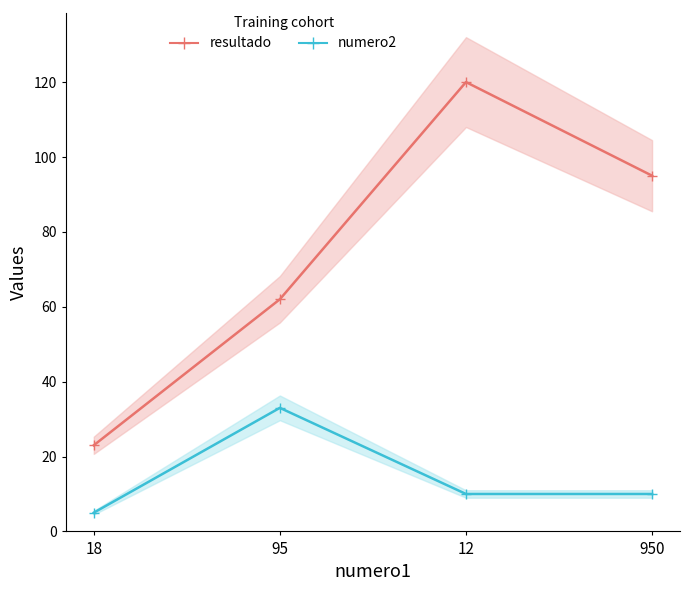

At 18, list the series in order from largest to smallest.

resultado, numero2